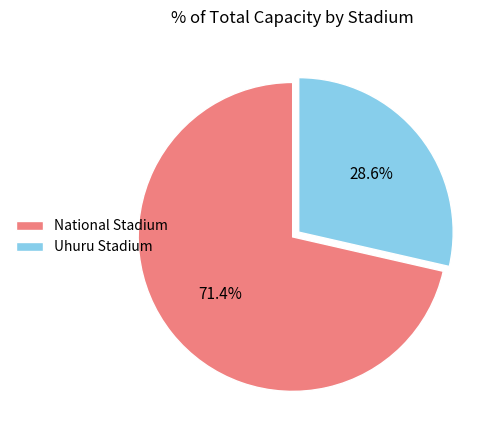

To the nearest percent, what is the combined percentage of National Stadium and Uhuru Stadium?

100%